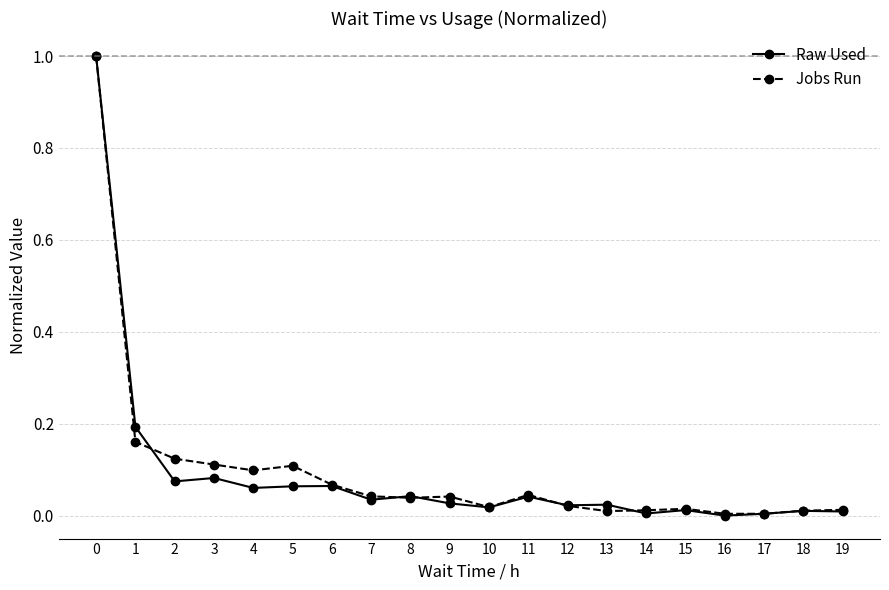

Between 0 and 15, which series saw the biggest shift?

Raw Used